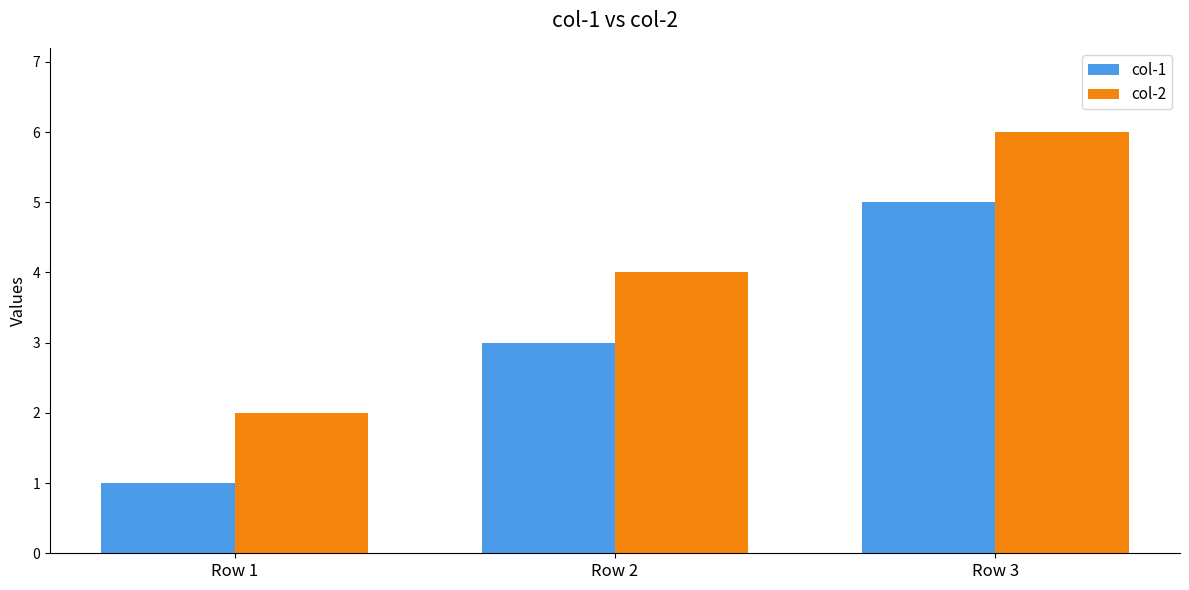

The value of col-1 at Row 2 is 5. True or false?

False